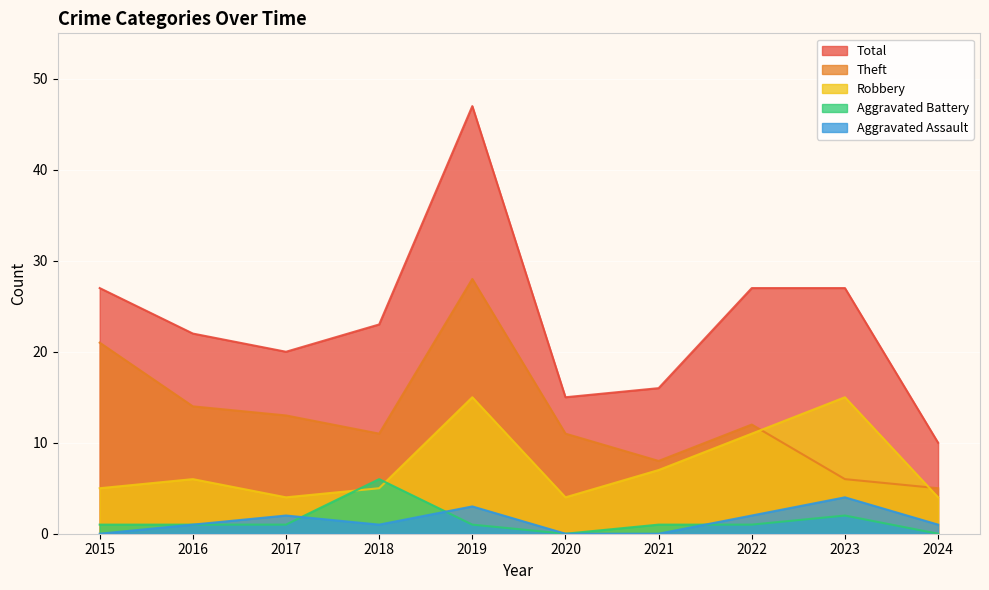

Is it true that Aggravated Battery equals 2 at 2023?

True